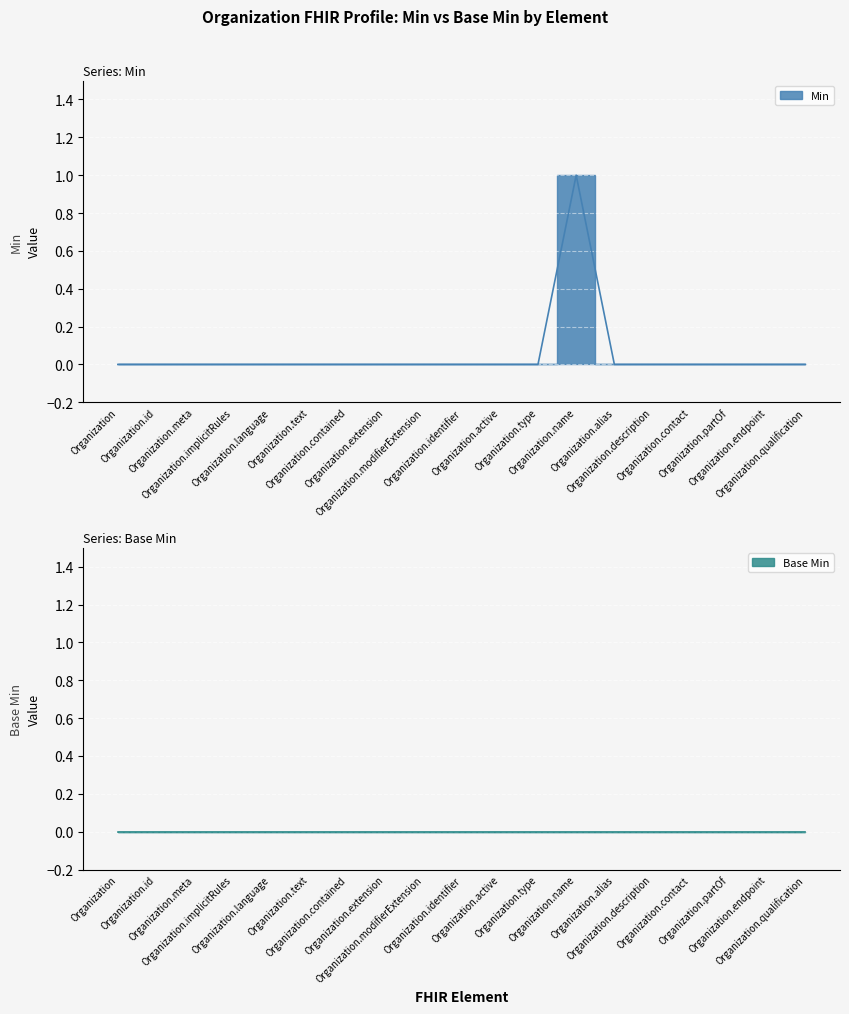

How many values are above zero?

1